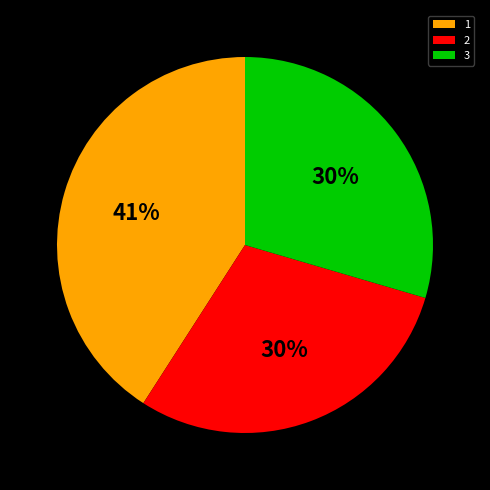

To the nearest percent, what is the difference between the largest and smallest slice percentages?

11%